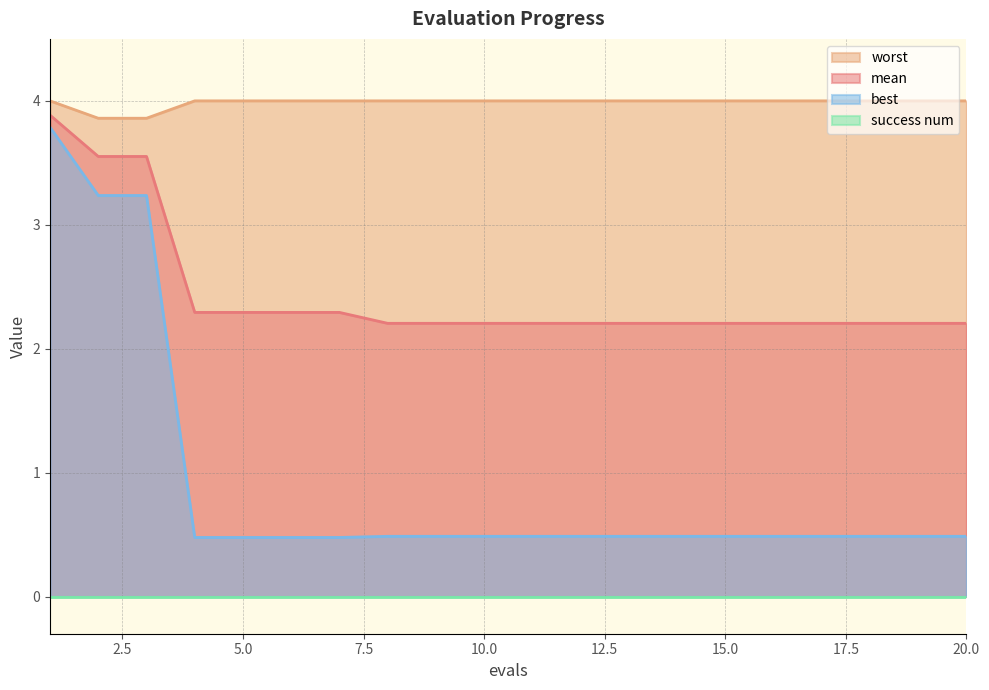

Does the chart display data point markers on the line(s)?

No